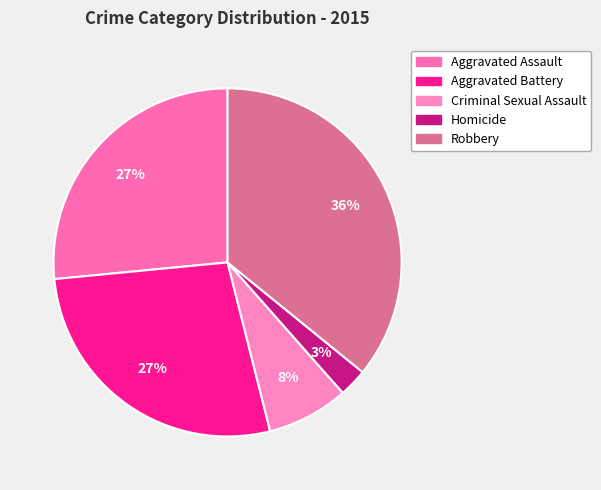

Does any single category account for the majority?

No